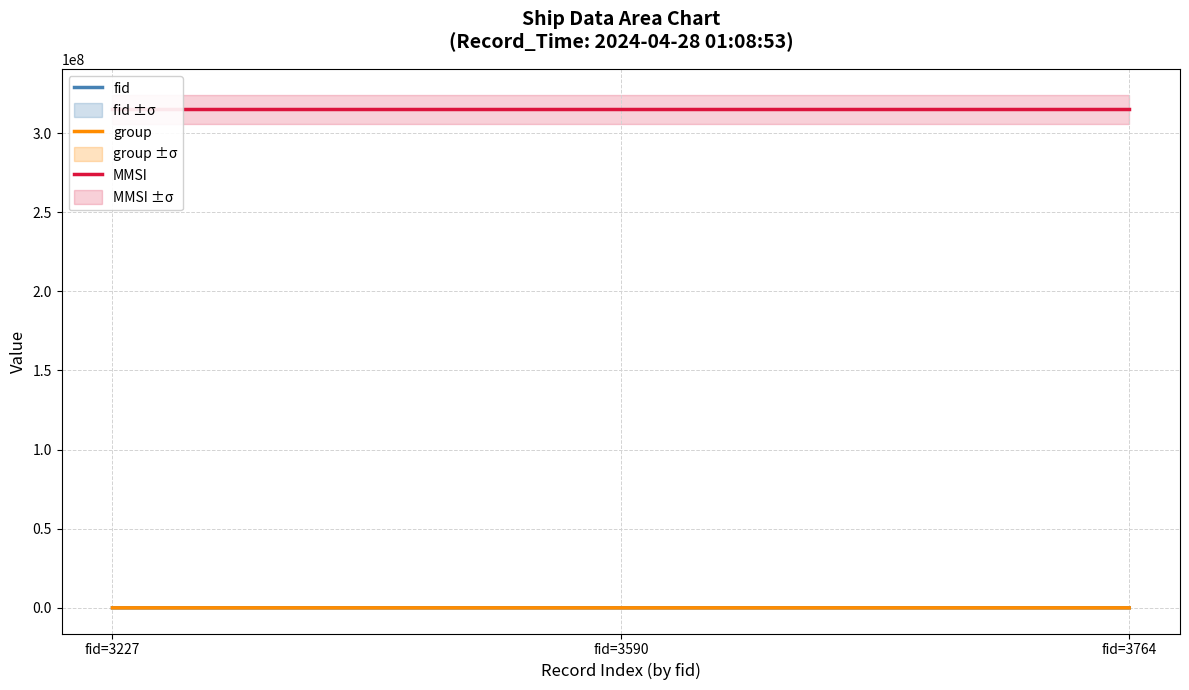

At which label is group closest to 2373?

fid=3590